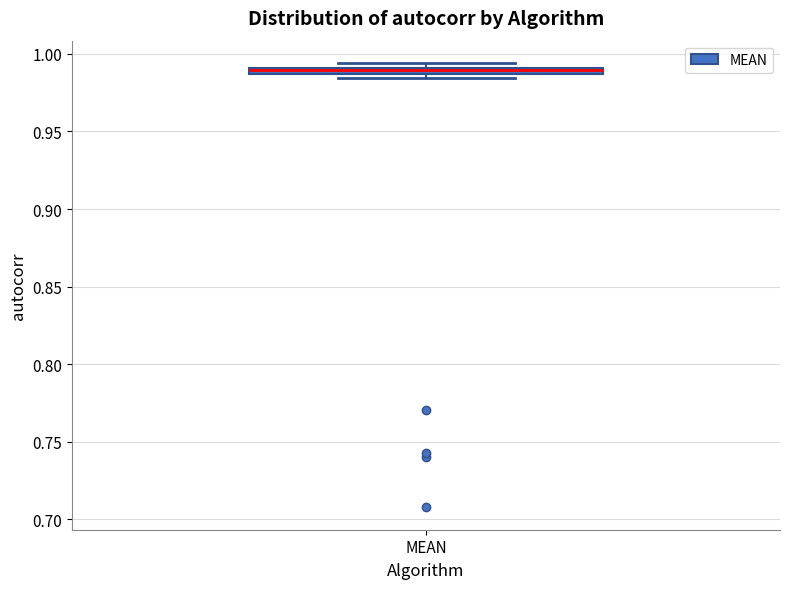

Where is the upper edge of the box for MEAN on the y-axis? The values are not printed on the chart, so give them approximately, as read against the axis.

0.990